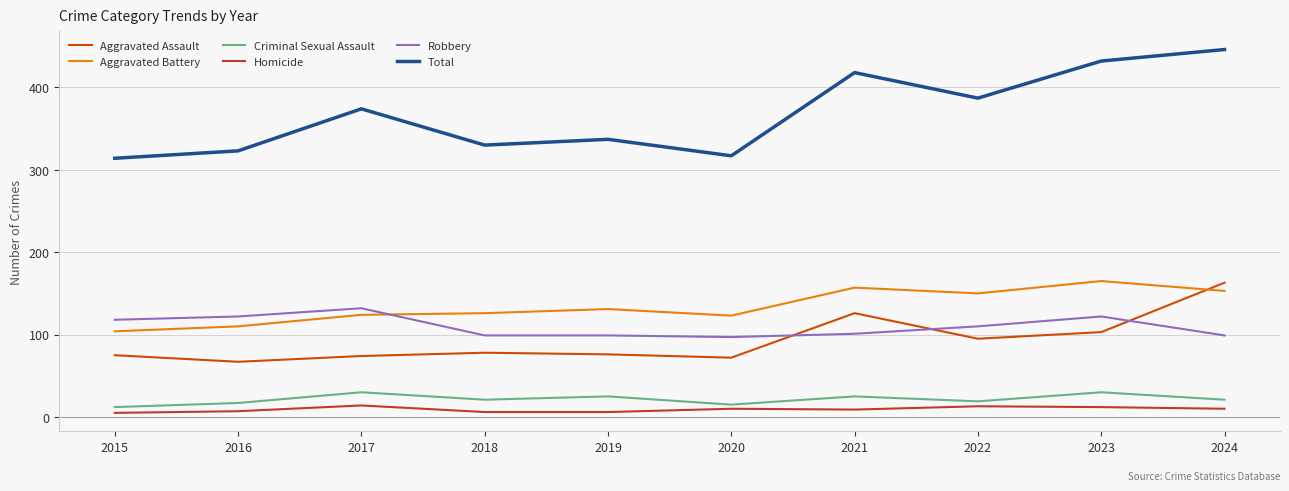

How many lines are shown in the chart?

6